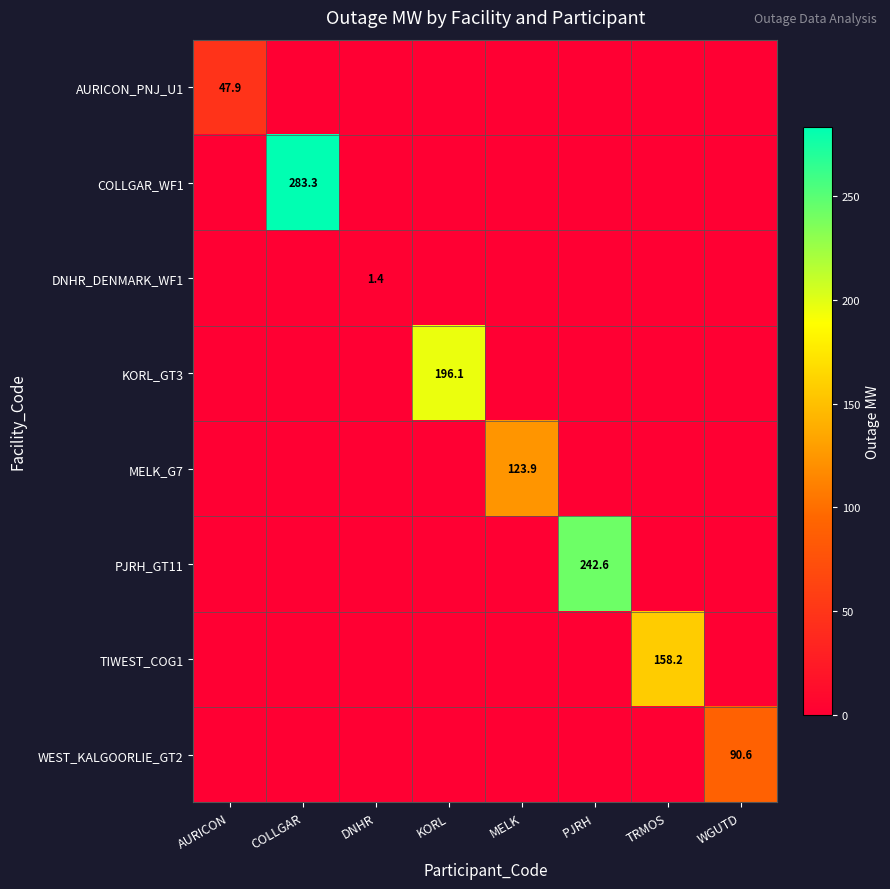

Is it true that AURICON_PNJ_U1 equals 25.7 at AURICON?

False